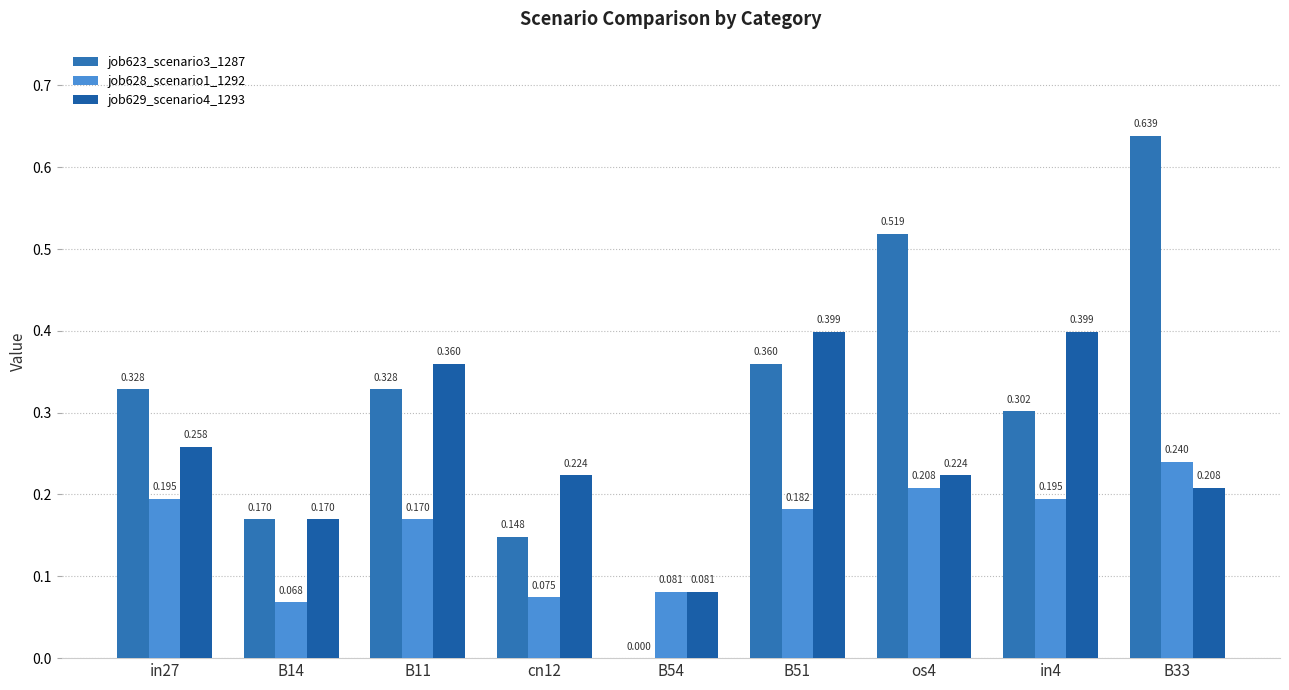

What are all the series names shown in the legend?

job623_scenario3_1287, job628_scenario1_1292, job629_scenario4_1293